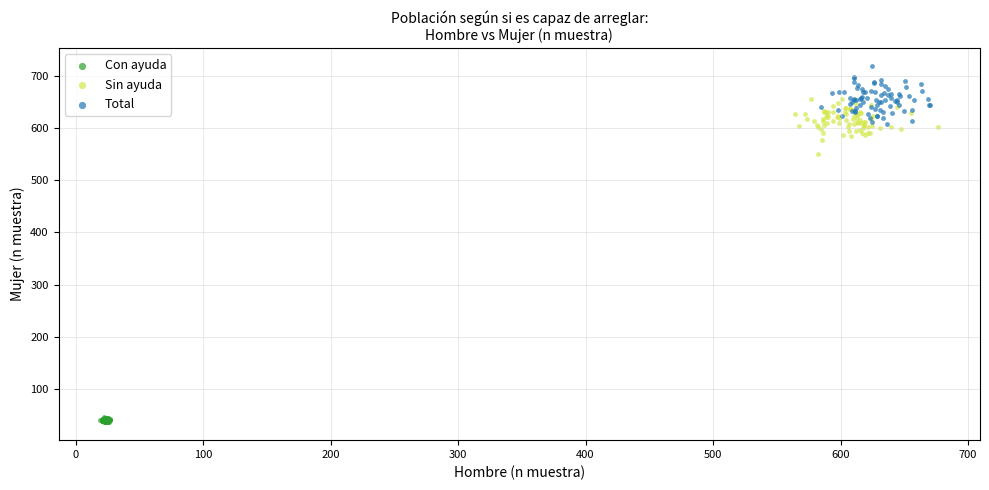

Which series reaches the maximum Y coordinate?

Total